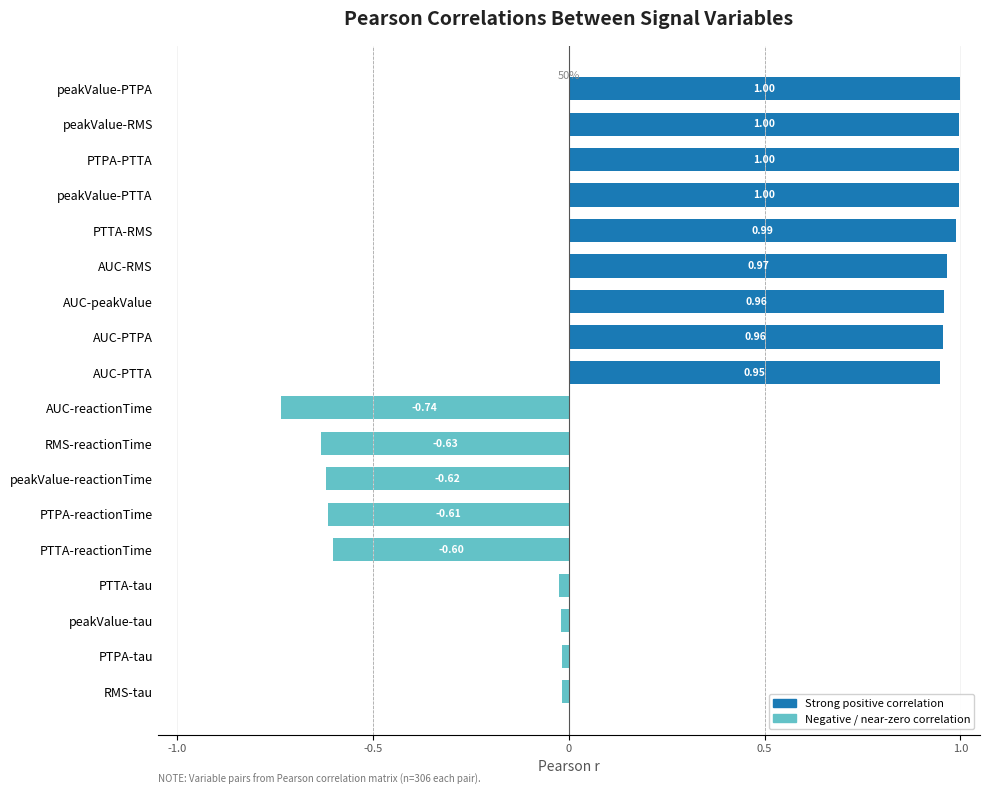

Where is positive_r nearest to the value 0?

AUC-PTTA